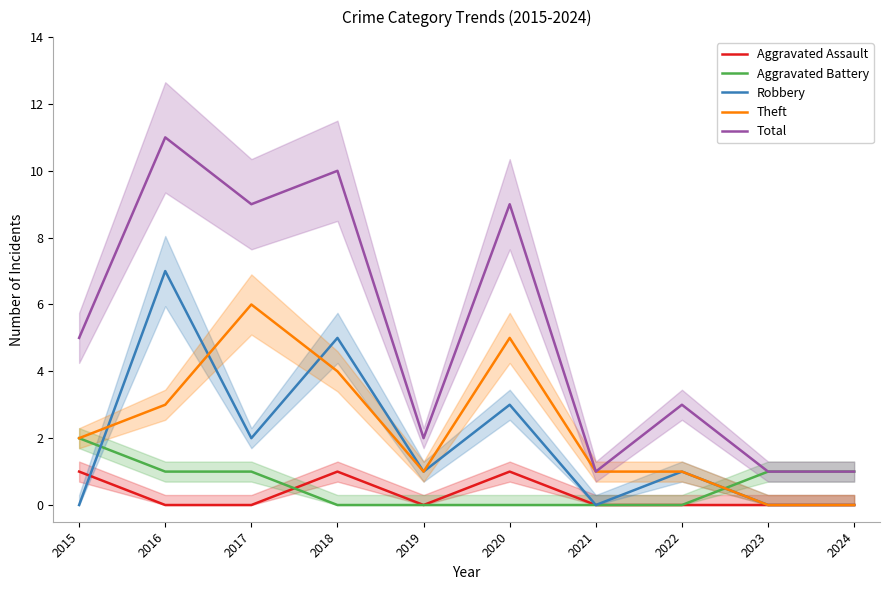

How many values in the Aggravated Battery series are below 1?

5